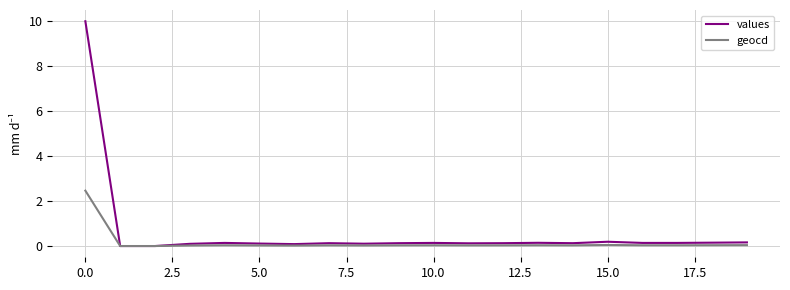

Rank the series by their maximum value, from lowest to highest.

geocd, values